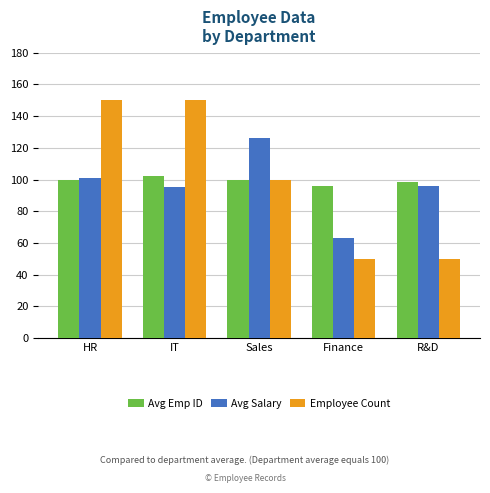

What is the total value across all series at Finance?

209.2